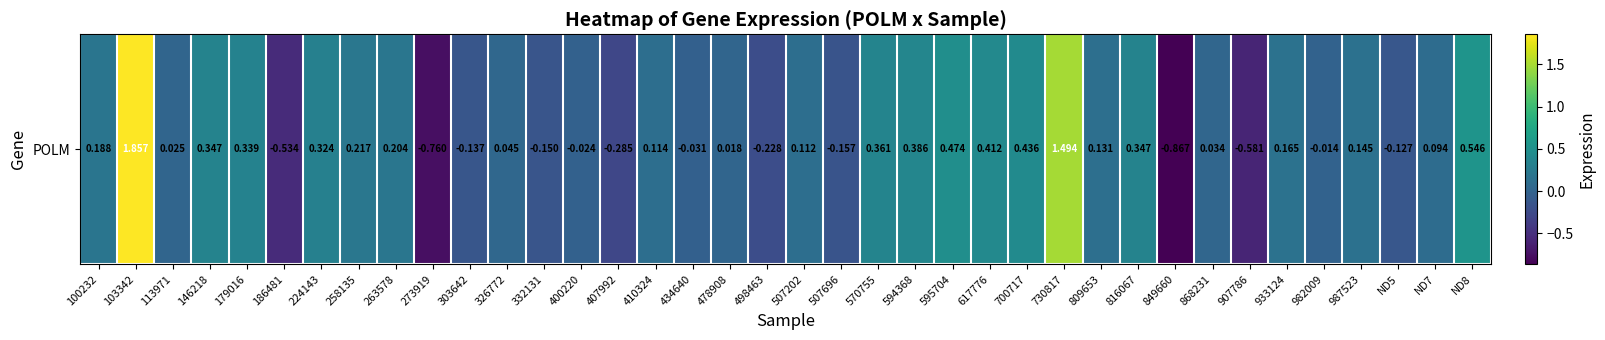

Rank the categories by value from lowest to highest.

849660, 273919, 907786, 186481, 407992, 498463, 507696, 332131, 303642, ND5, 434640, 400220, 982009, 478908, 113971, 868231, 326772, ND7, 507202, 410324, 809653, 987523, 933124, 100232, 263578, 258135, 224143, 179016, 146218, 816067, 570755, 594368, 617776, 700717, 595704, ND8, 730817, 103342